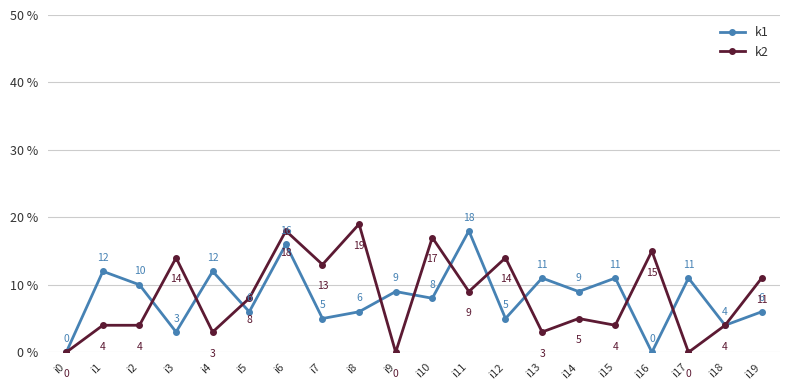

What value does the k1 series have at i17, to the nearest 10?

10